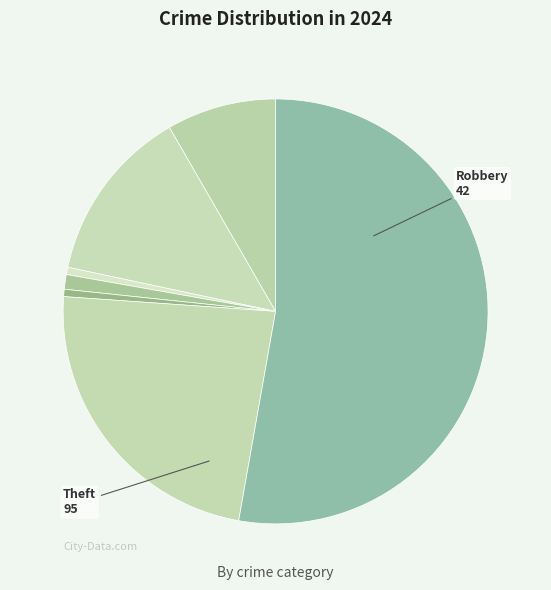

How many slices are in this pie chart?

7